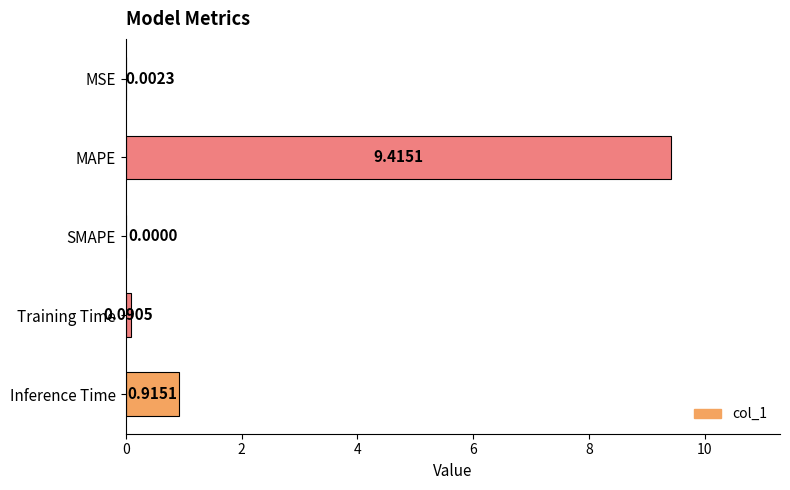

Where is the data nearest to the value 4?

Inference Time